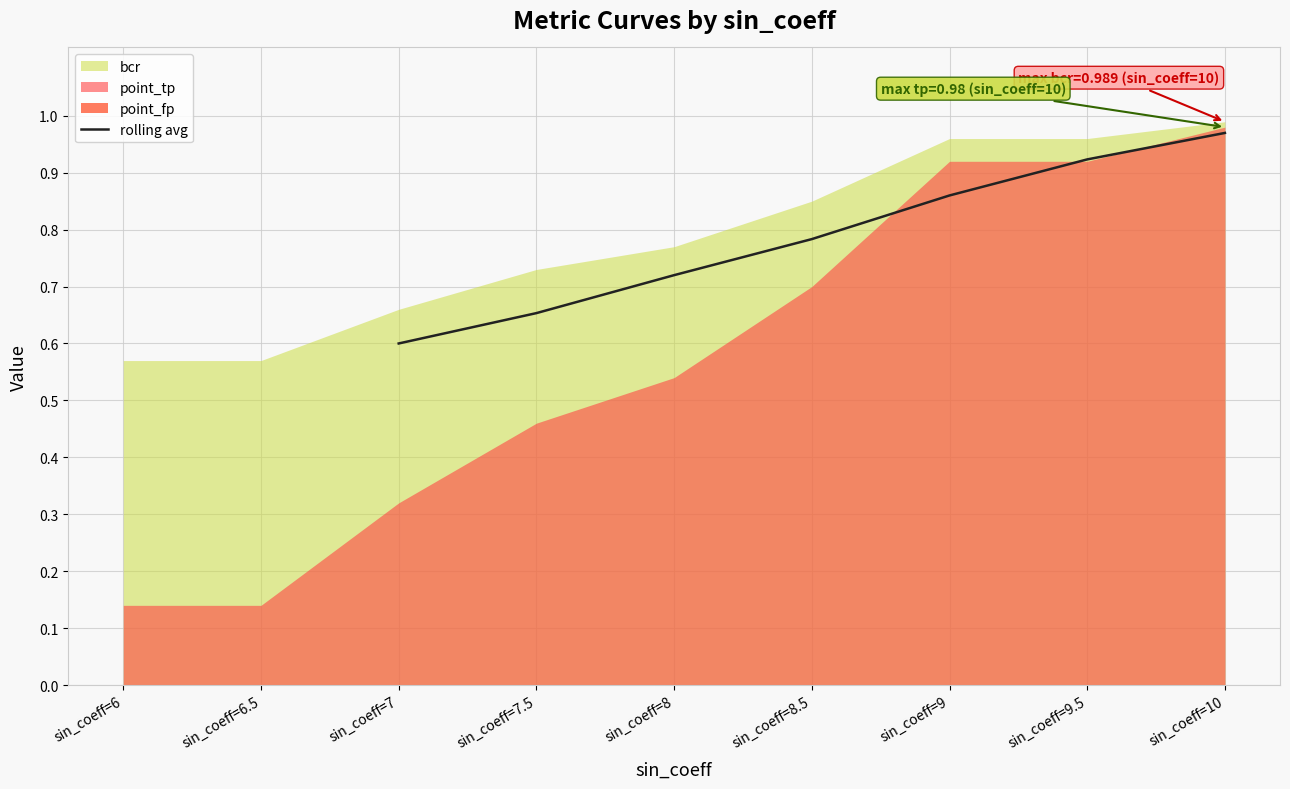

Which category has the lowest value in the rolling avg series?

sin_coeff=7